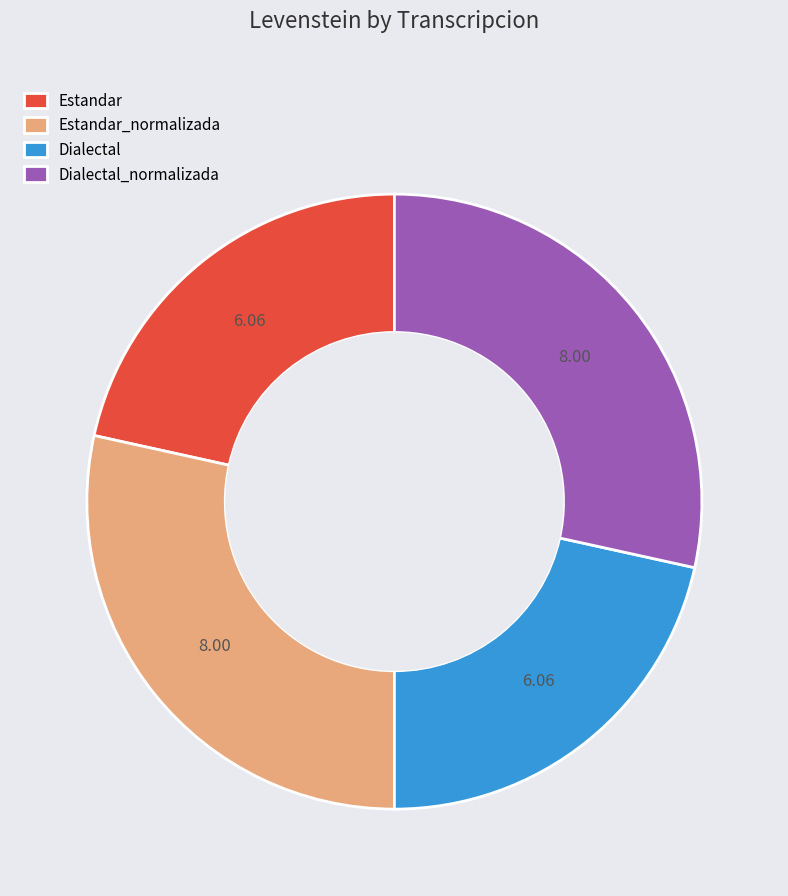

What is the ratio of the value at Dialectal_normalizada to the value at Dialectal?

1.3